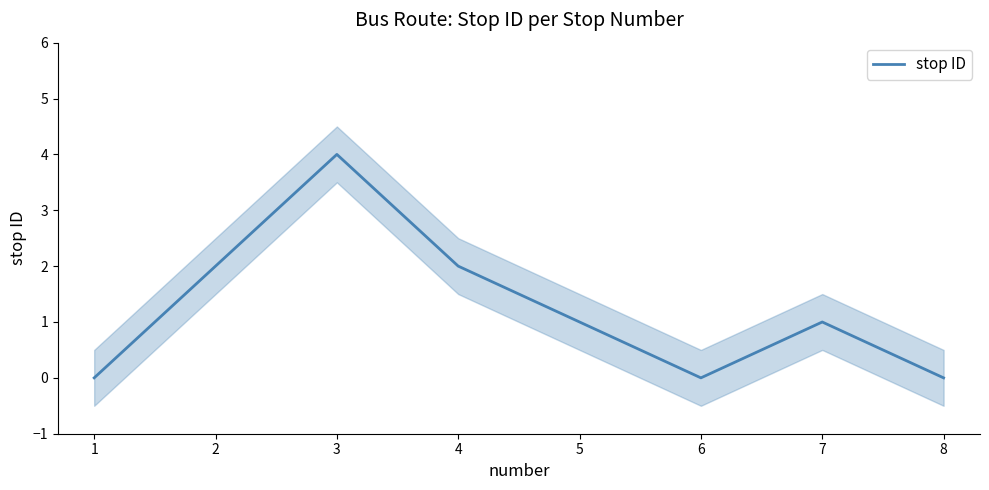

Reading right to left, list all the values displayed in this chart.

8=0	7=1	6=0	5=1	4=2	3=4	2=2	1=0